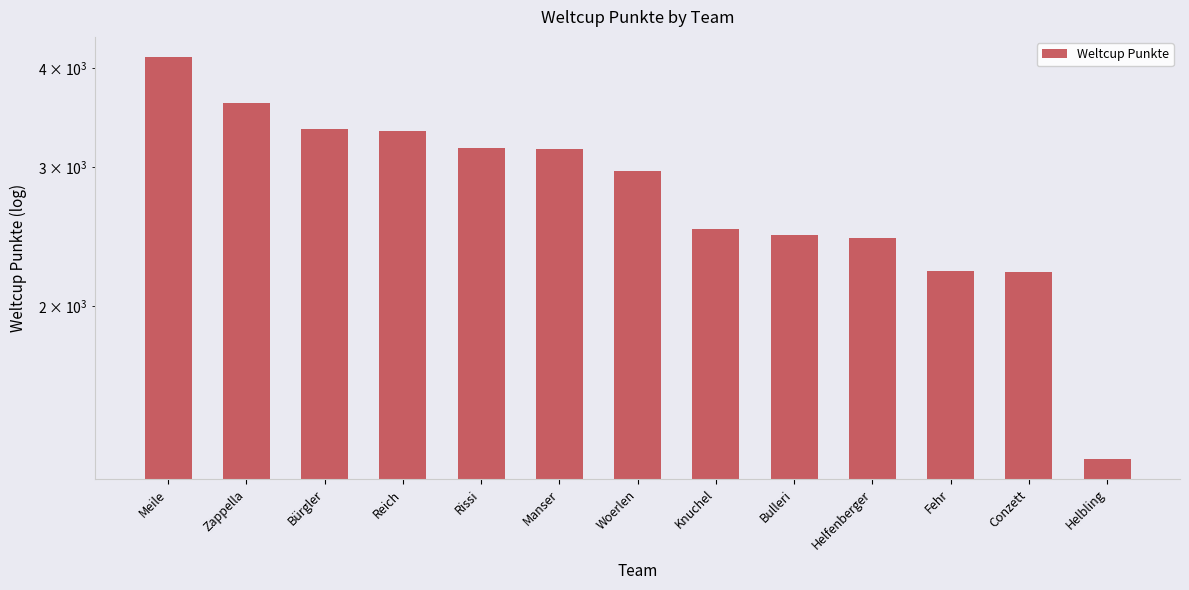

At which label does the data first exceed 2968?

Meile